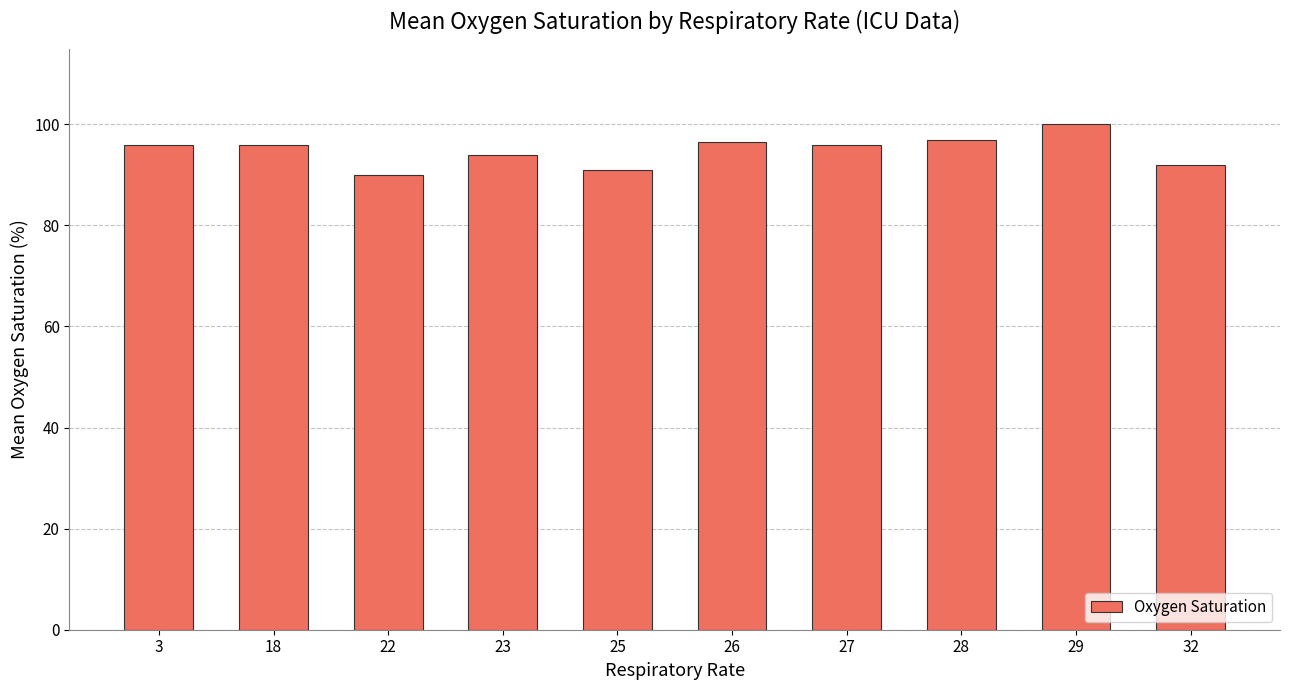

The chart shows a value of 156.3 at 23. True or false?

False